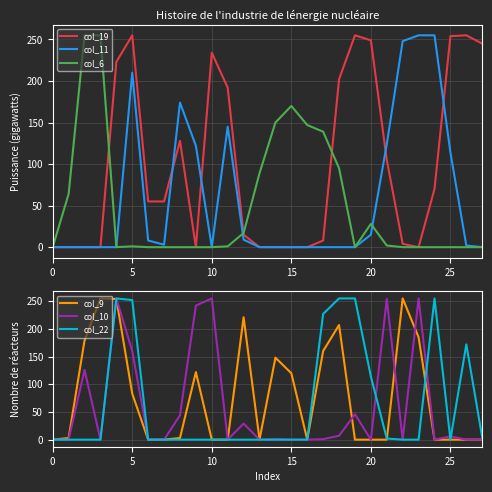

What is the difference between the highest and lowest values at 17?

227